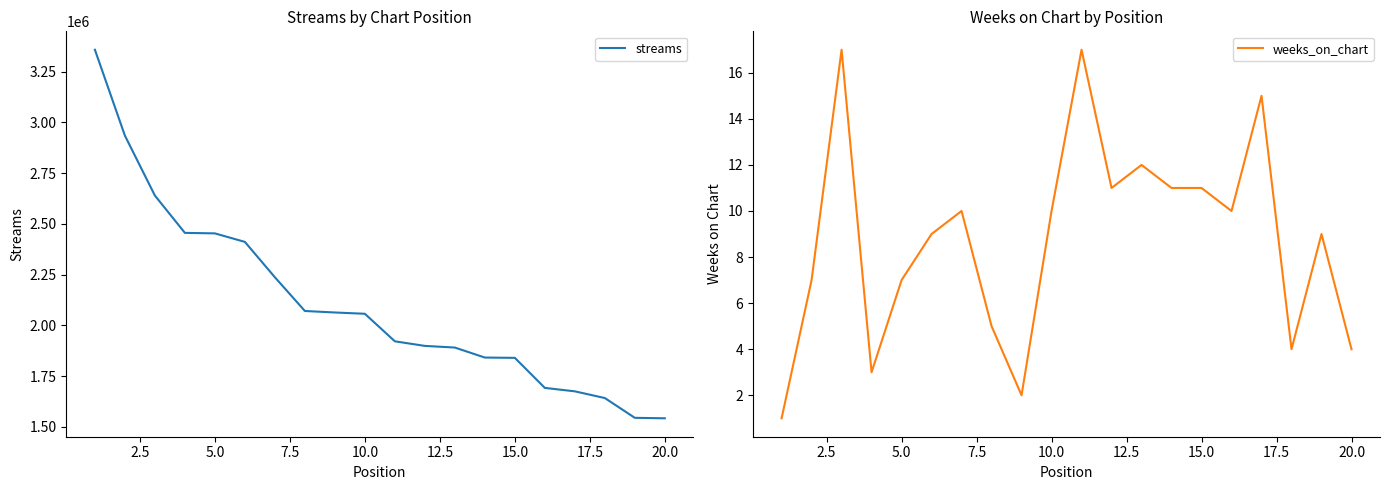

How many data points in streams are less than 2057532?

10